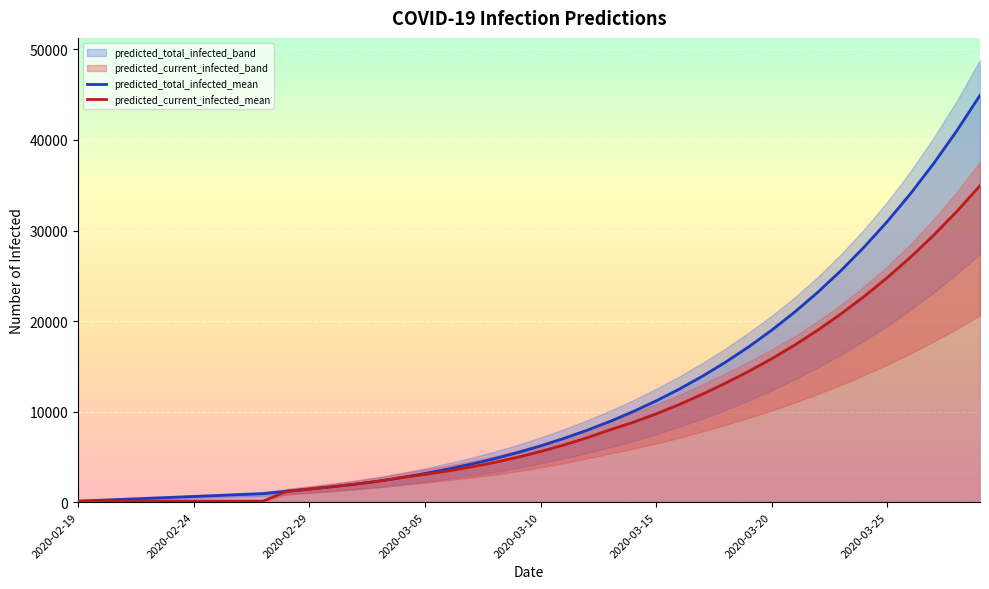

What is the highest value of the predicted_current_infected_mean series?

34945